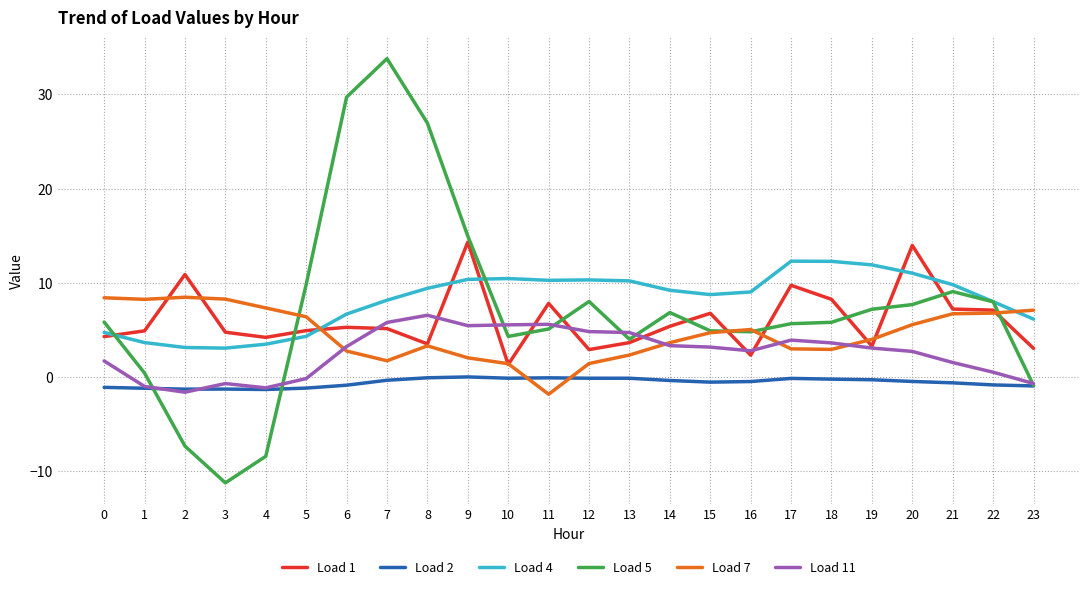

Which category has the lowest value across all series?

3